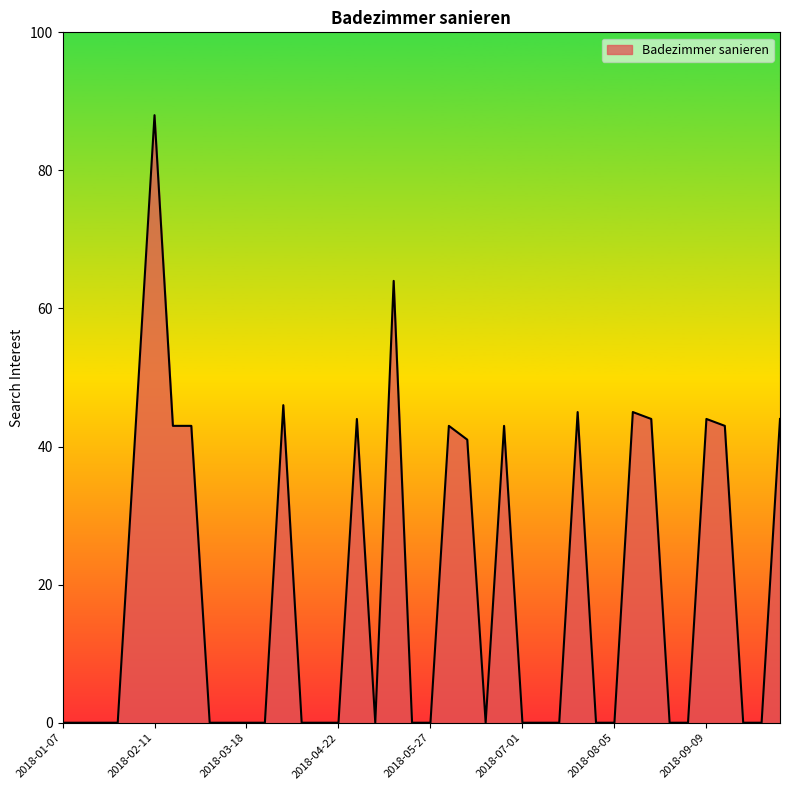

What is the greatest value displayed?

88